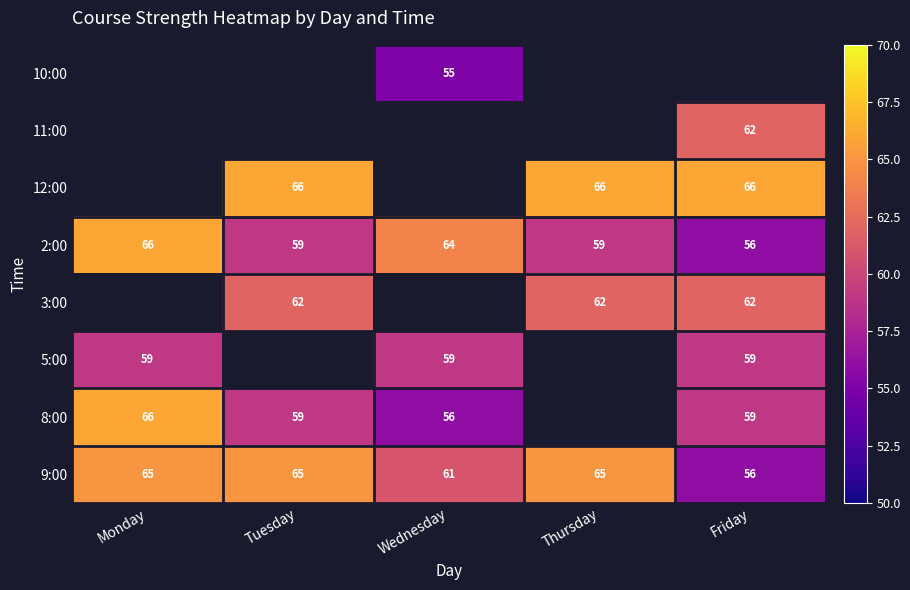

What is the highest value of the 2:00 series?

66